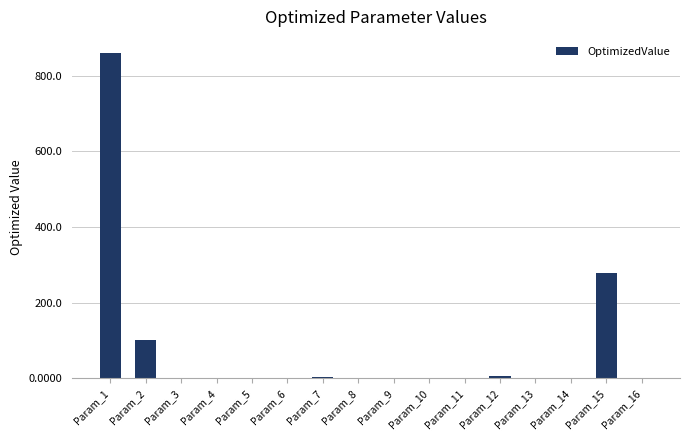

What is the sum of all values?

1245.9